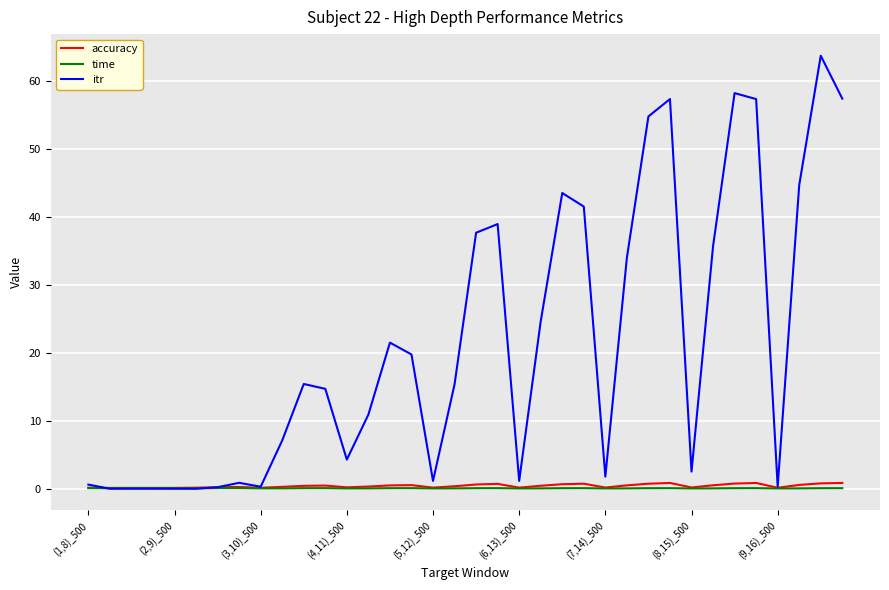

Which series has the widest spread of values?

itr